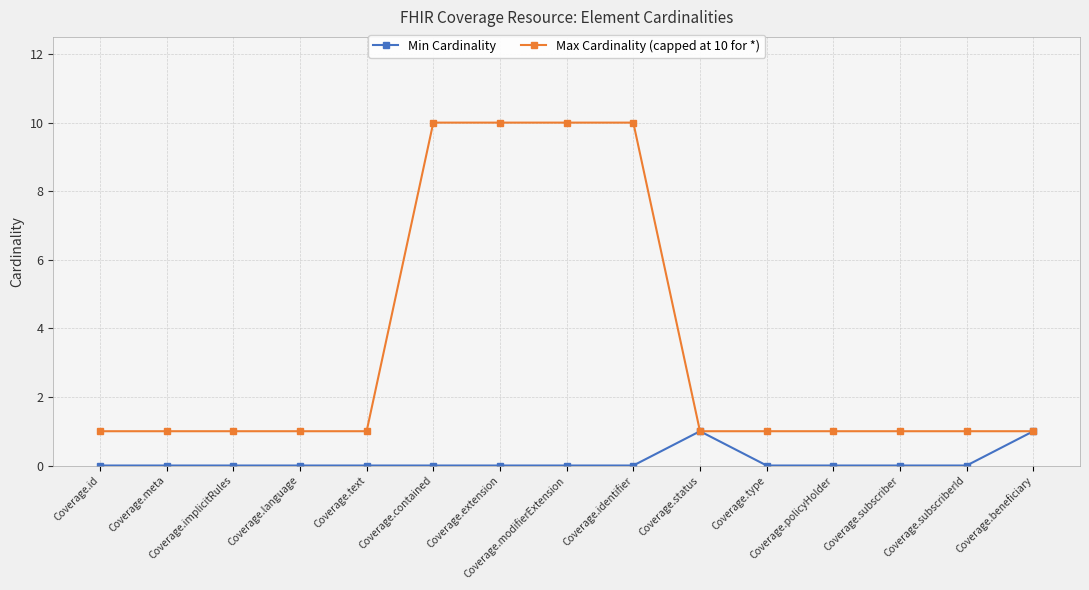

Is it true that Max Cardinality (capped at 10 for *) equals 1 at Coverage.id?

True